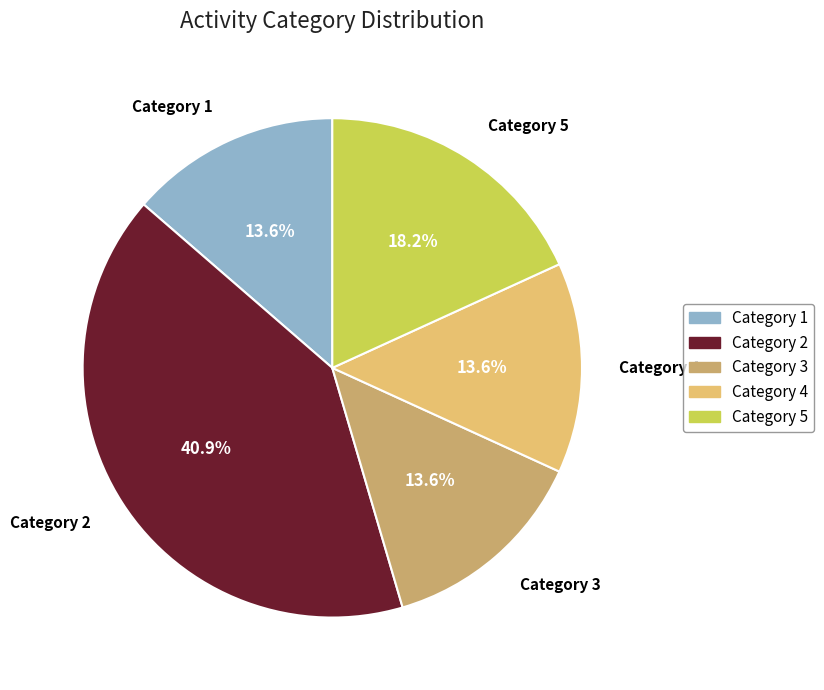

Is there a majority slice in this chart?

No